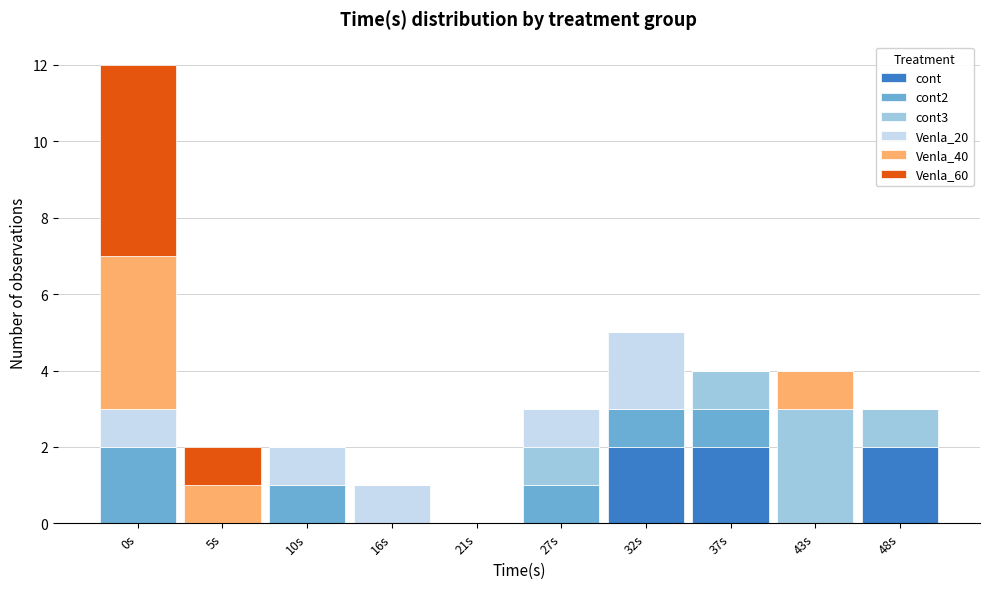

What is the total value across all series at 37s?

4